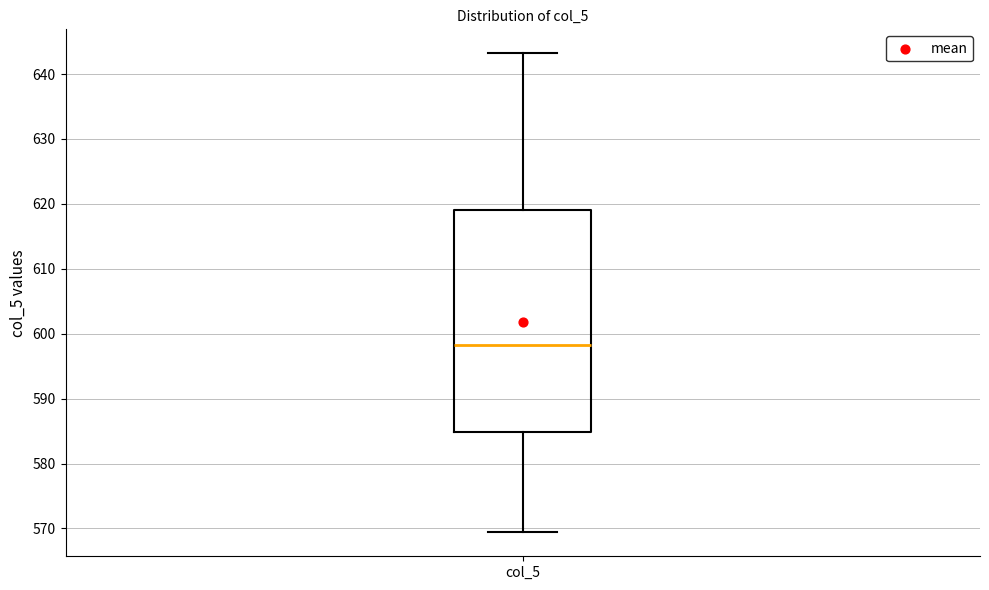

Where does the upper whisker of the box for col_5 end on the y-axis? The values are not printed on the chart, so give them approximately, as read against the axis.

643